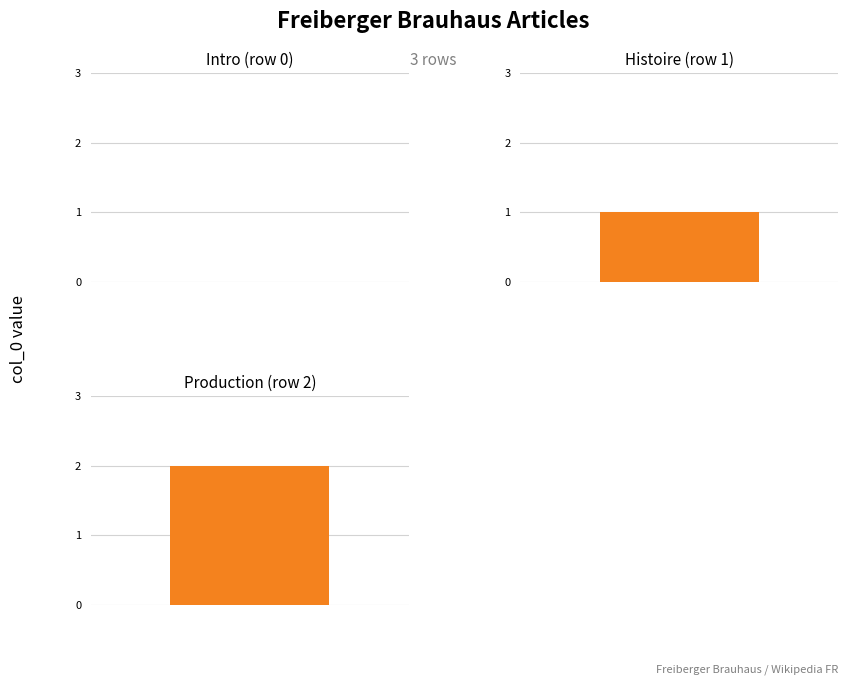

True or false: the data shows 0 at row_0.

True